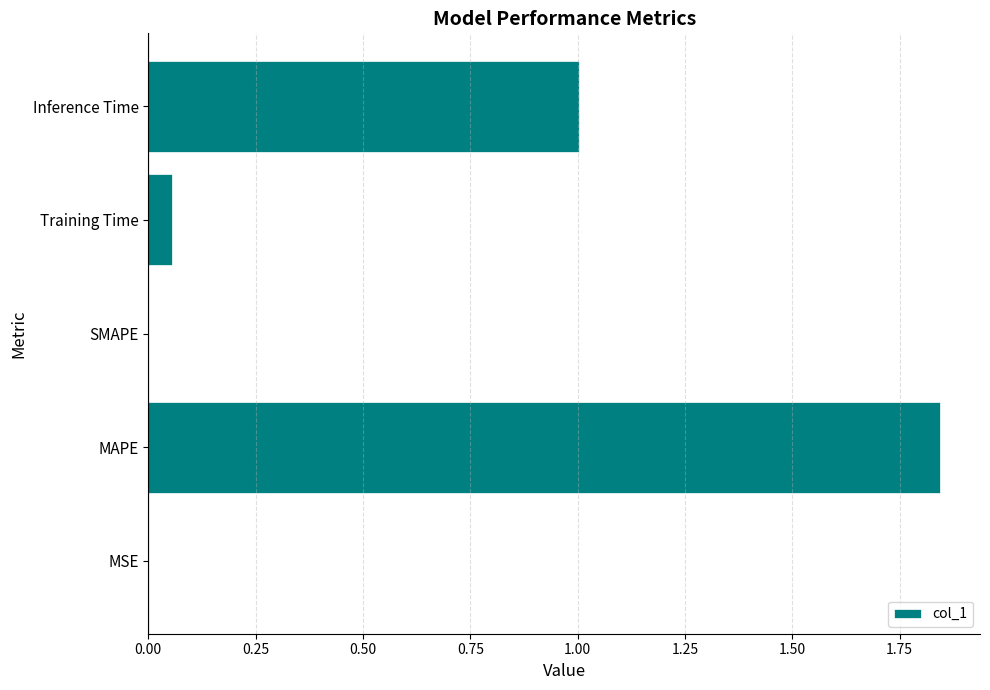

The value at Inference Time is 1.0. True or false?

True